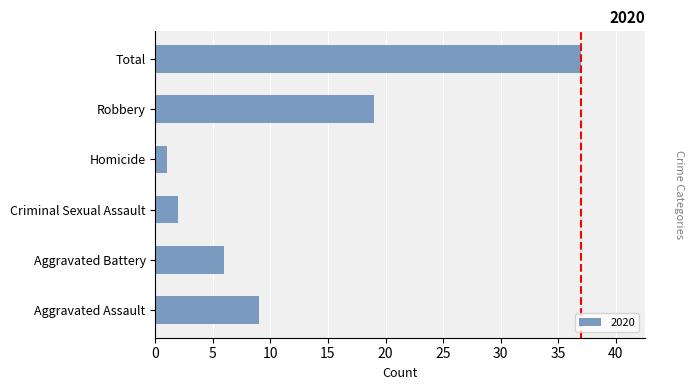

Rank the categories by value from highest to lowest.

Total, Robbery, Aggravated Assault, Aggravated Battery, Criminal Sexual Assault, Homicide